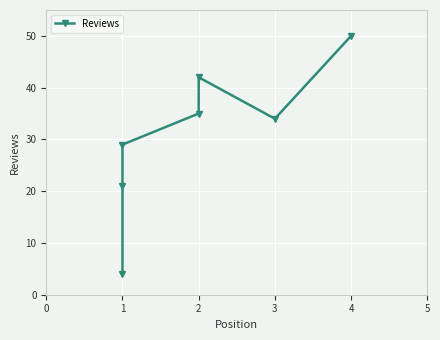

The value at 2 is 20. True or false?

False